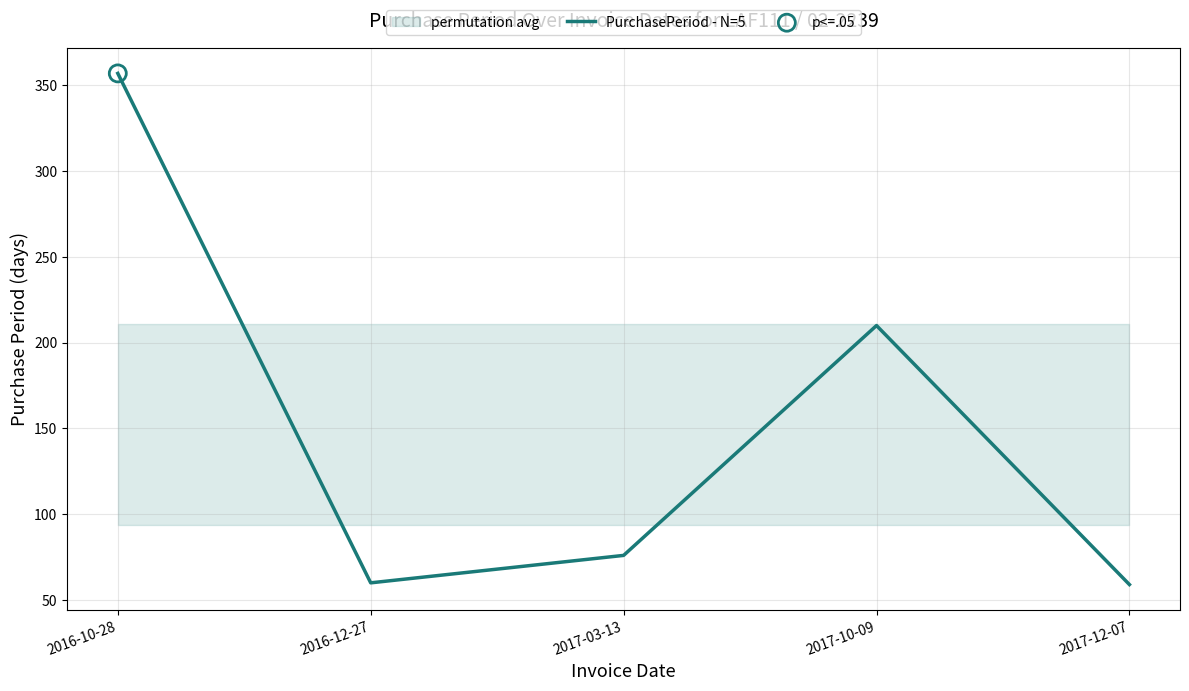

What is the change in value from 2017-03-13 to 2017-12-07?

-17